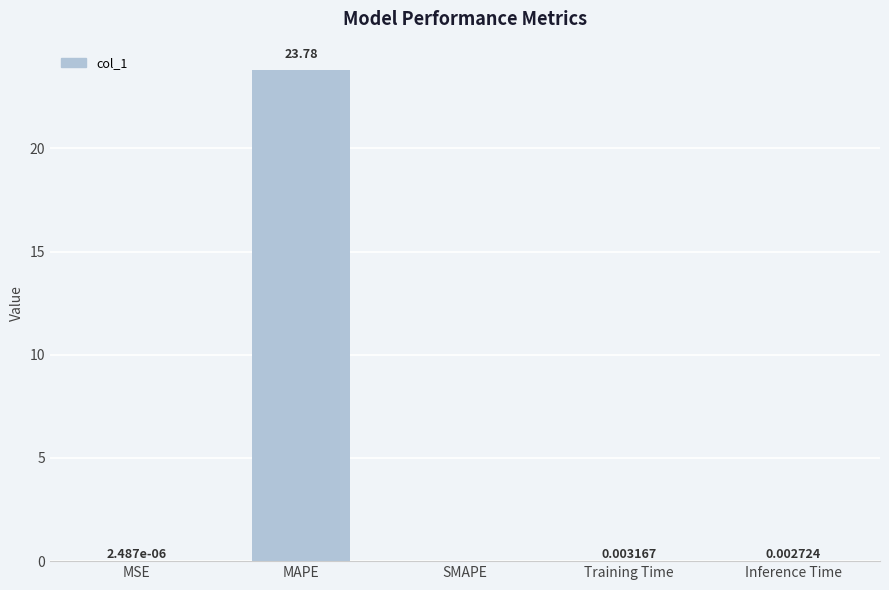

True or false: the data shows 0.0 at MSE.

True